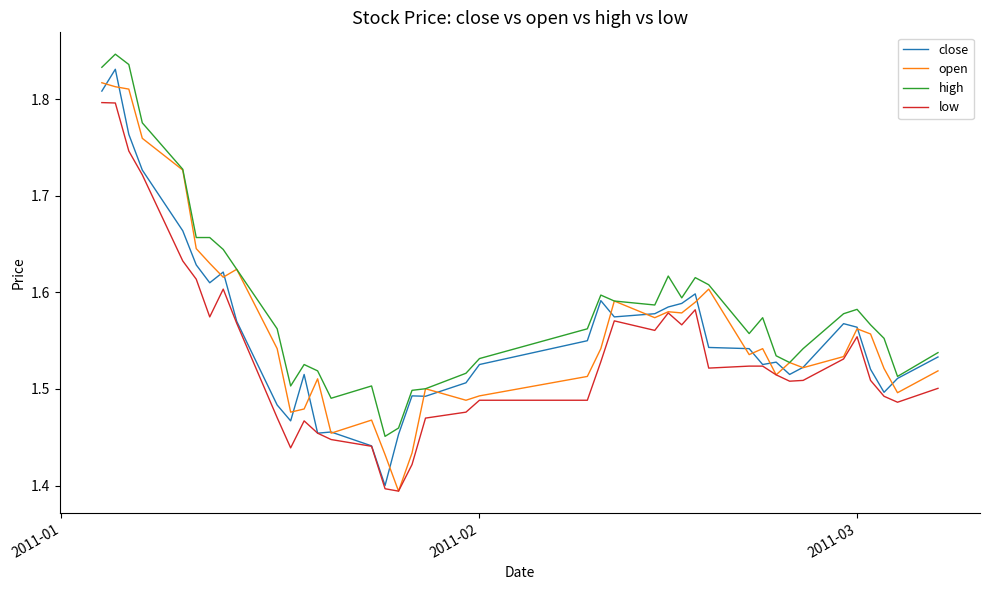

Which series has the largest total across all categories?

high